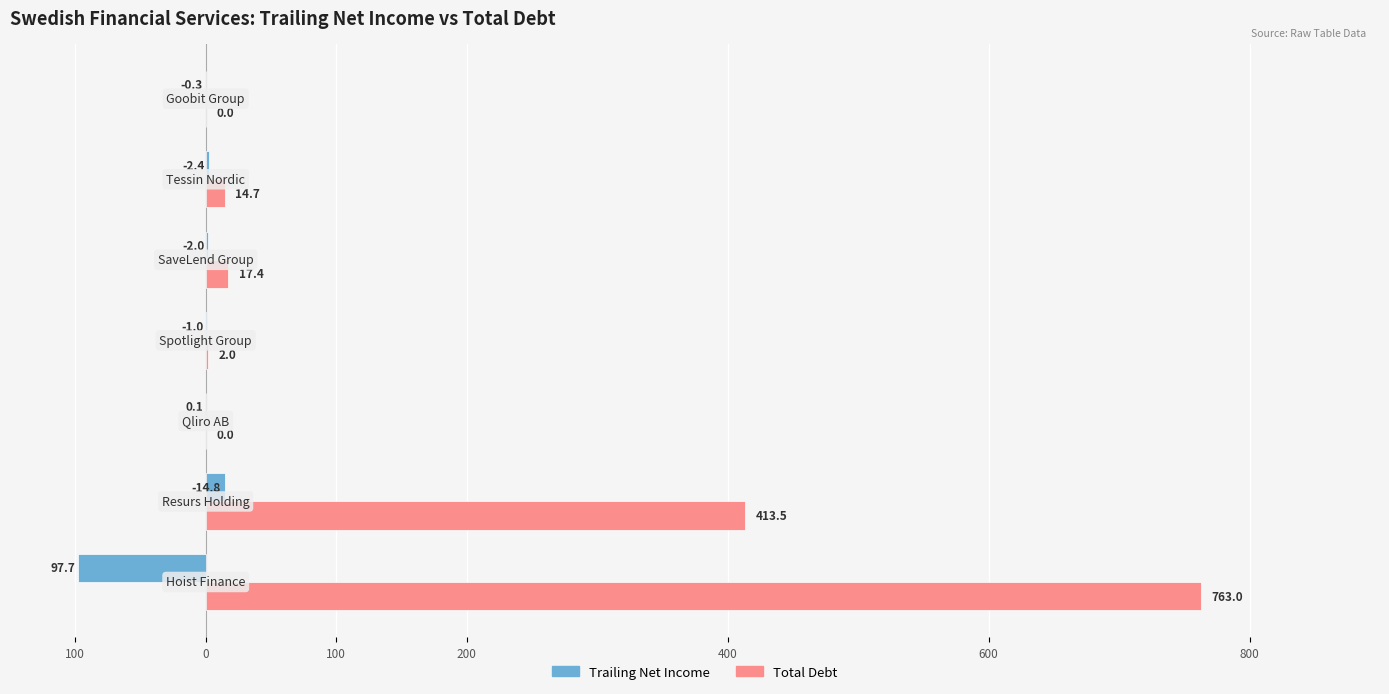

Reading right to left, list all the values displayed in this chart.

trailing_net_income: 0.3	2.4	2.0	1.0	-0.1	14.8	-97.7
debt_total: 0.0	14.7	17.4	2.0	0.0	413.5	763.0